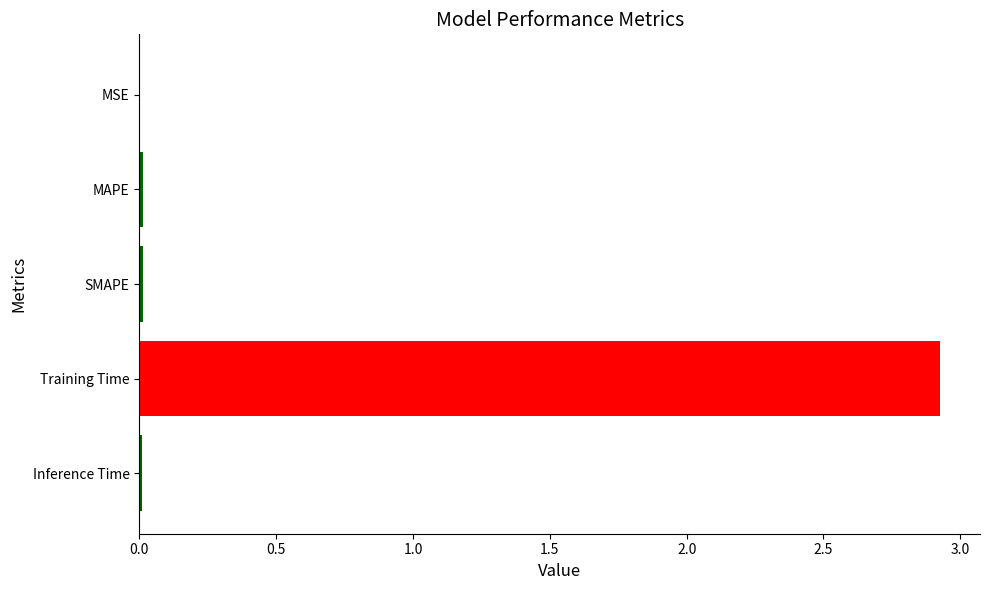

The chart shows a value of 0.0 at SMAPE. True or false?

True